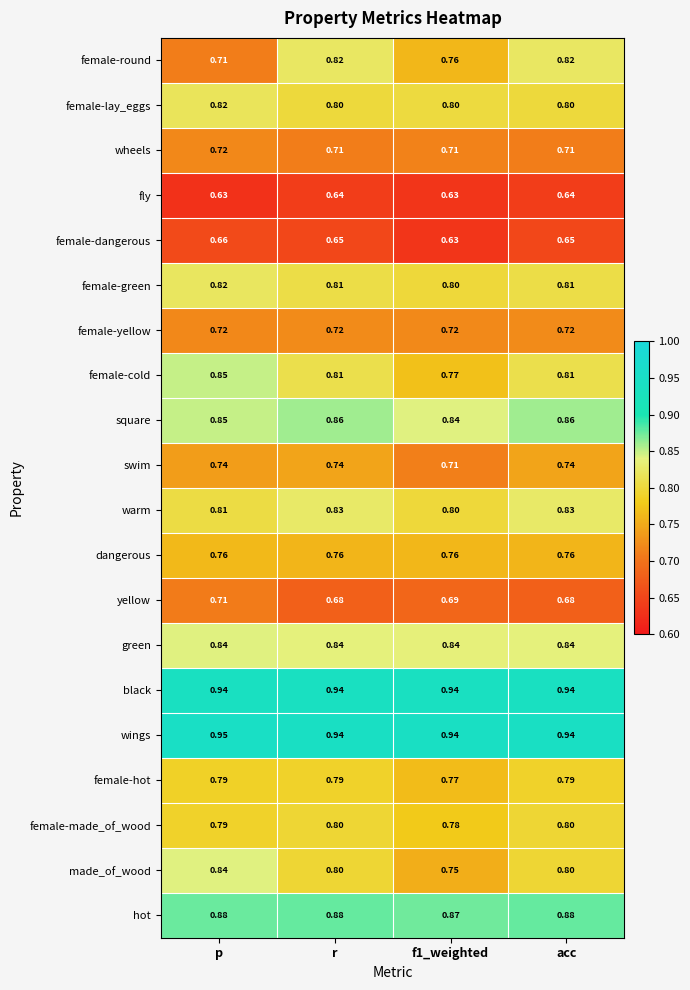

Which category has the highest value across all series?

p